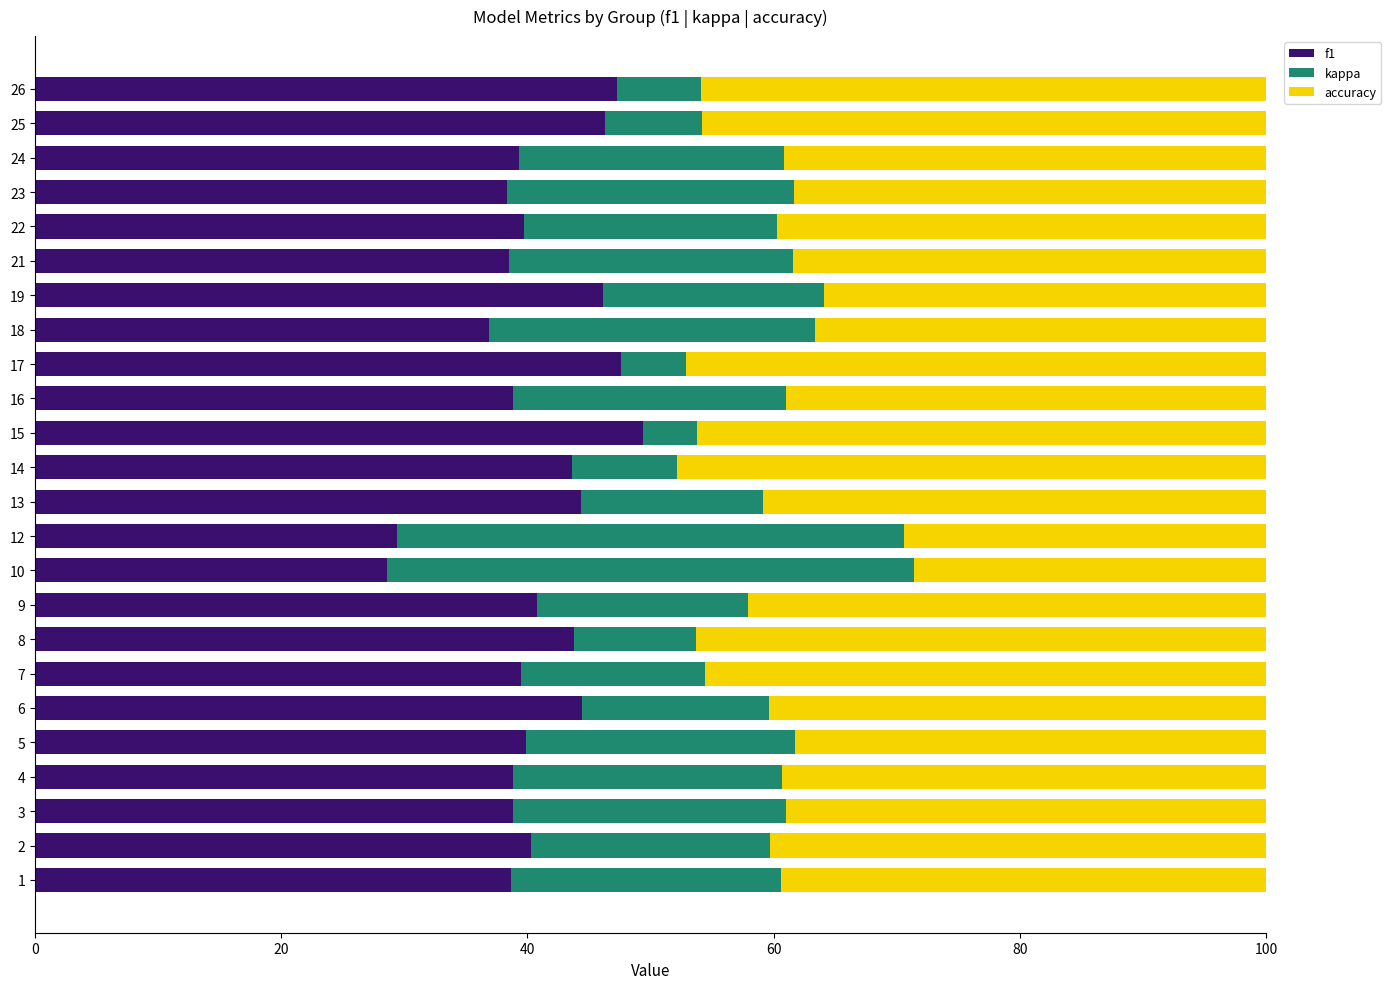

What is the minimum value for f1?

28.6